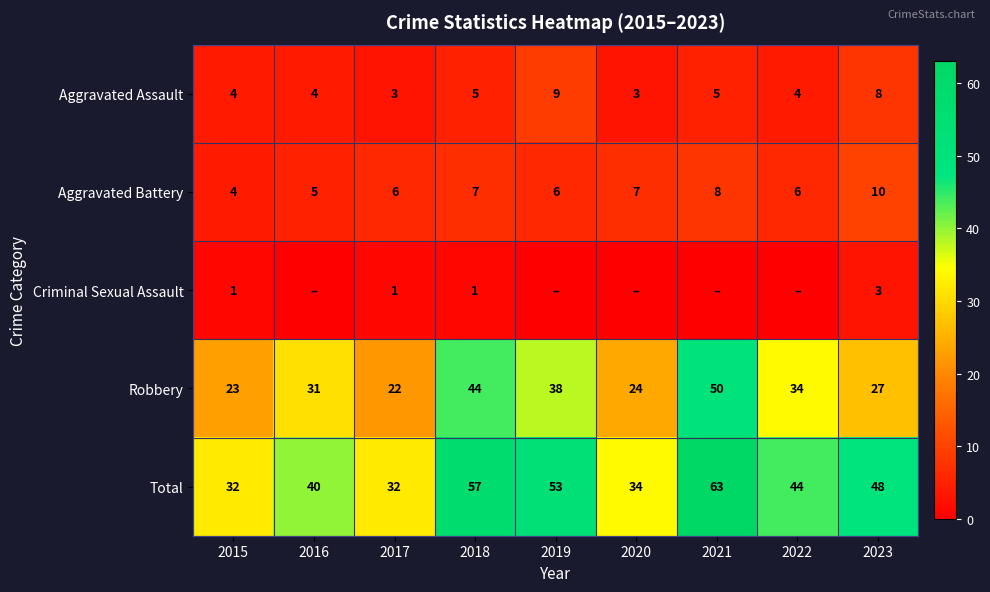

What is the sum of all Robbery values?

293